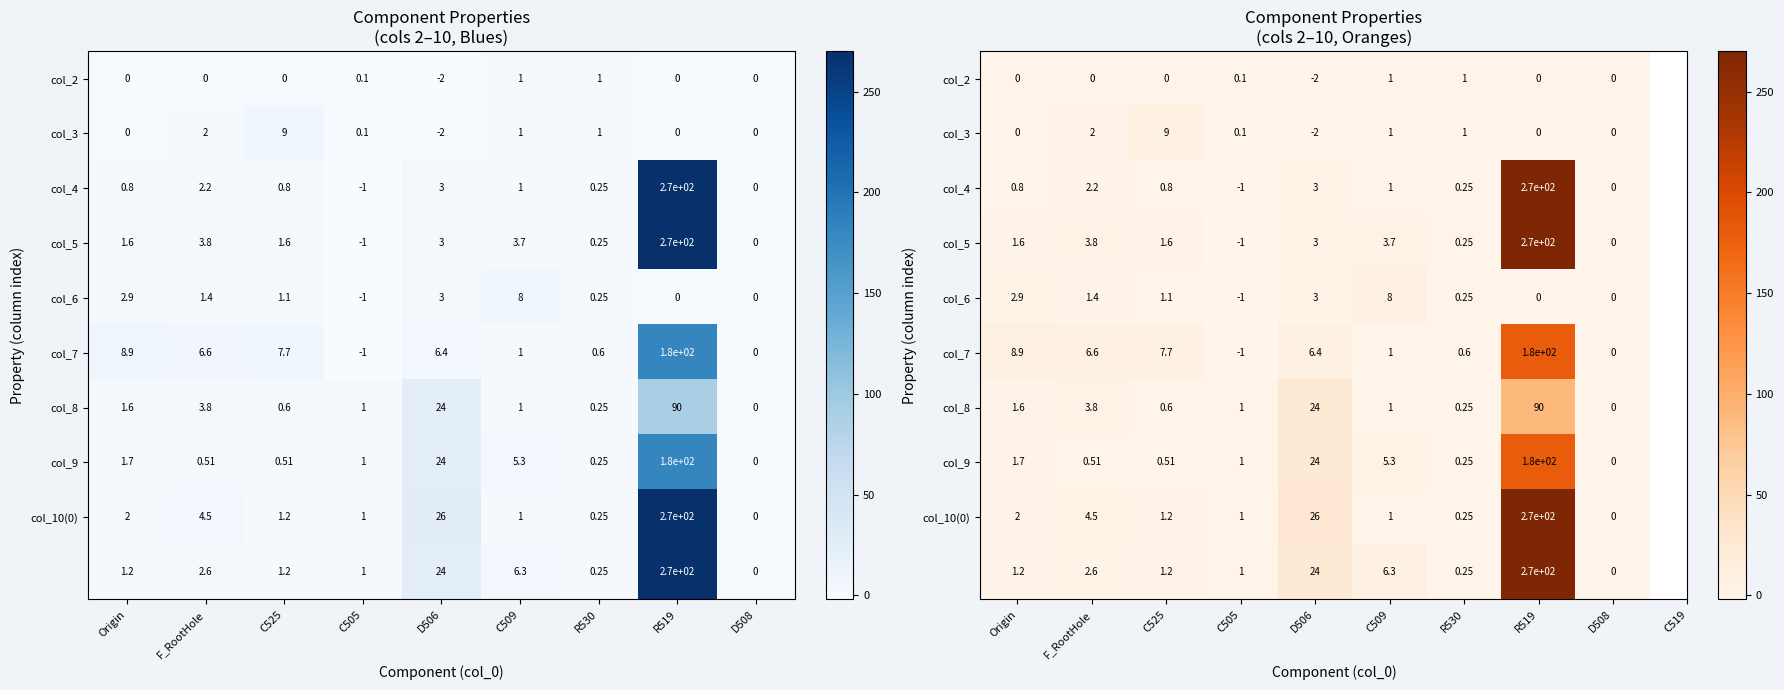

What is the difference between the second highest and minimum values in the col_8 series?

23.5